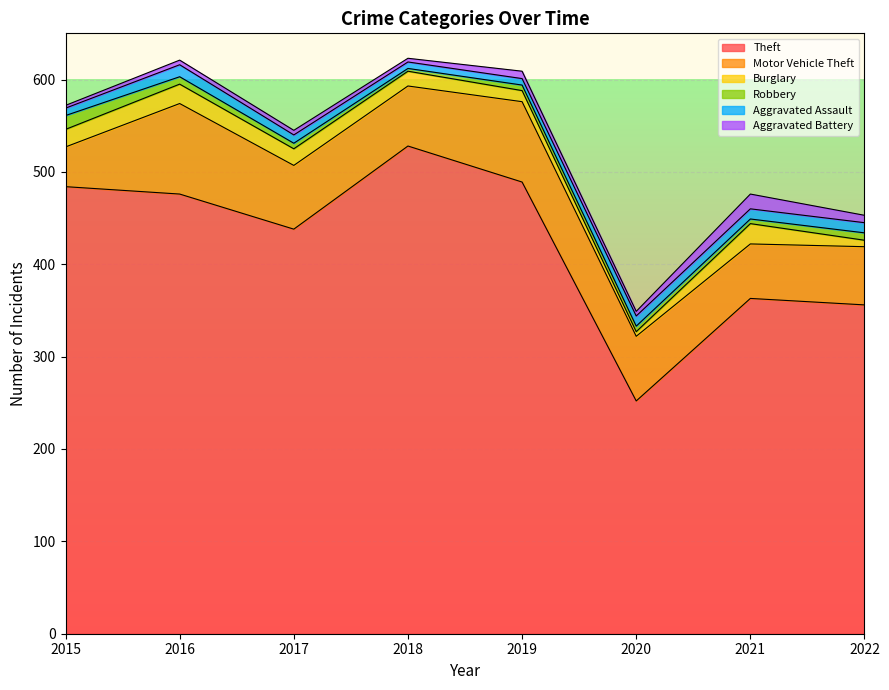

Reading left to right, transcribe all the data shown in this chart.

Theft: 484	476	438	528	489	252	363	356
Motor Vehicle Theft: 43	98	69	65	87	70	59	63
Burglary: 19	21	18	16	12	5	22	7
Robbery: 15	8	6	3	6	6	5	8
Aggravated Assault: 8	13	9	7	7	11	11	11
Aggravated Battery: 3	5	5	4	8	5	16	8